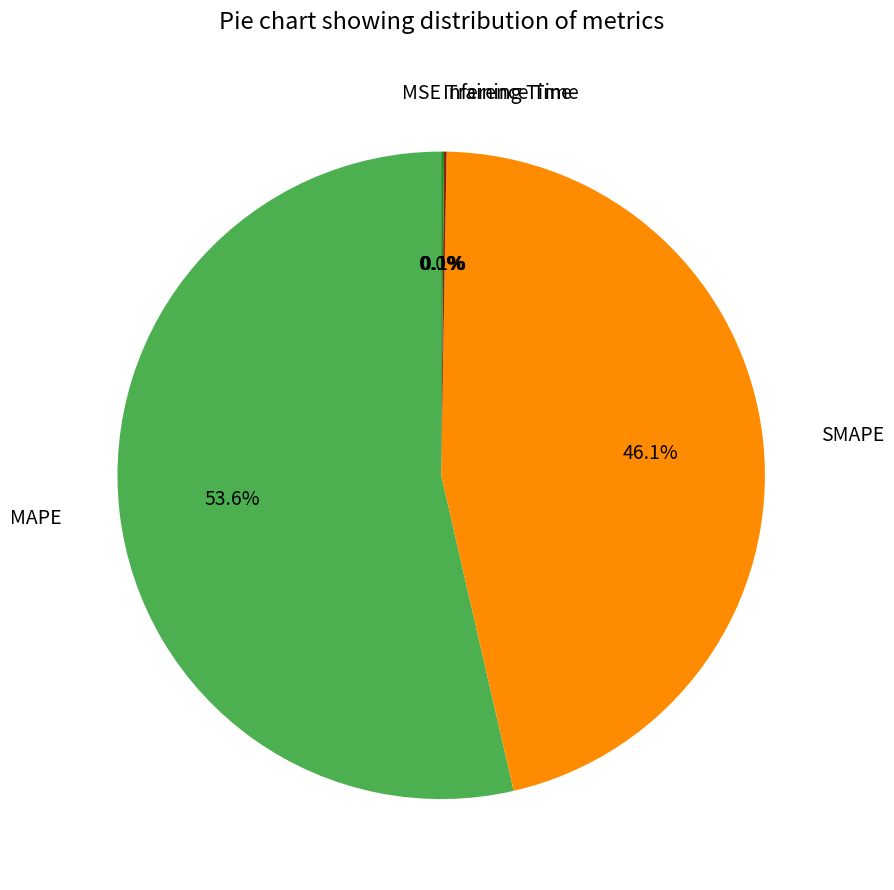

Does any single category account for the majority?

Yes